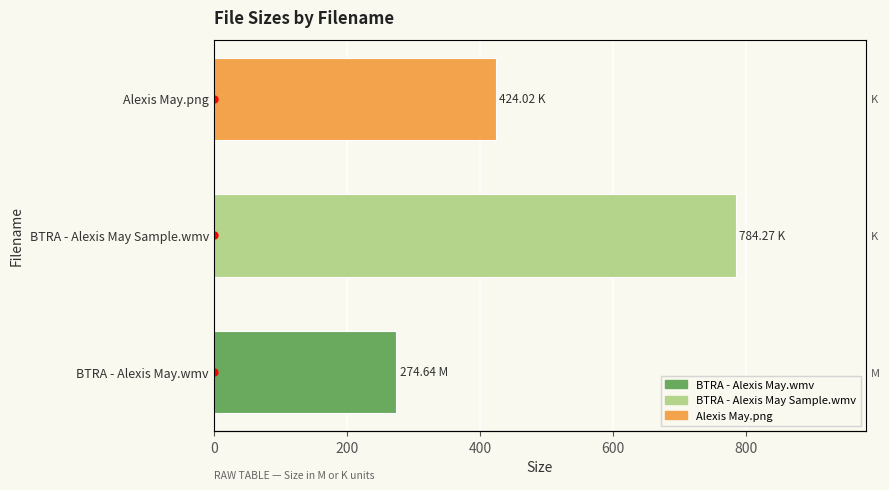

What is the ratio of the value at Alexis May.png to the value at BTRA - Alexis May Sample.wmv?

0.5